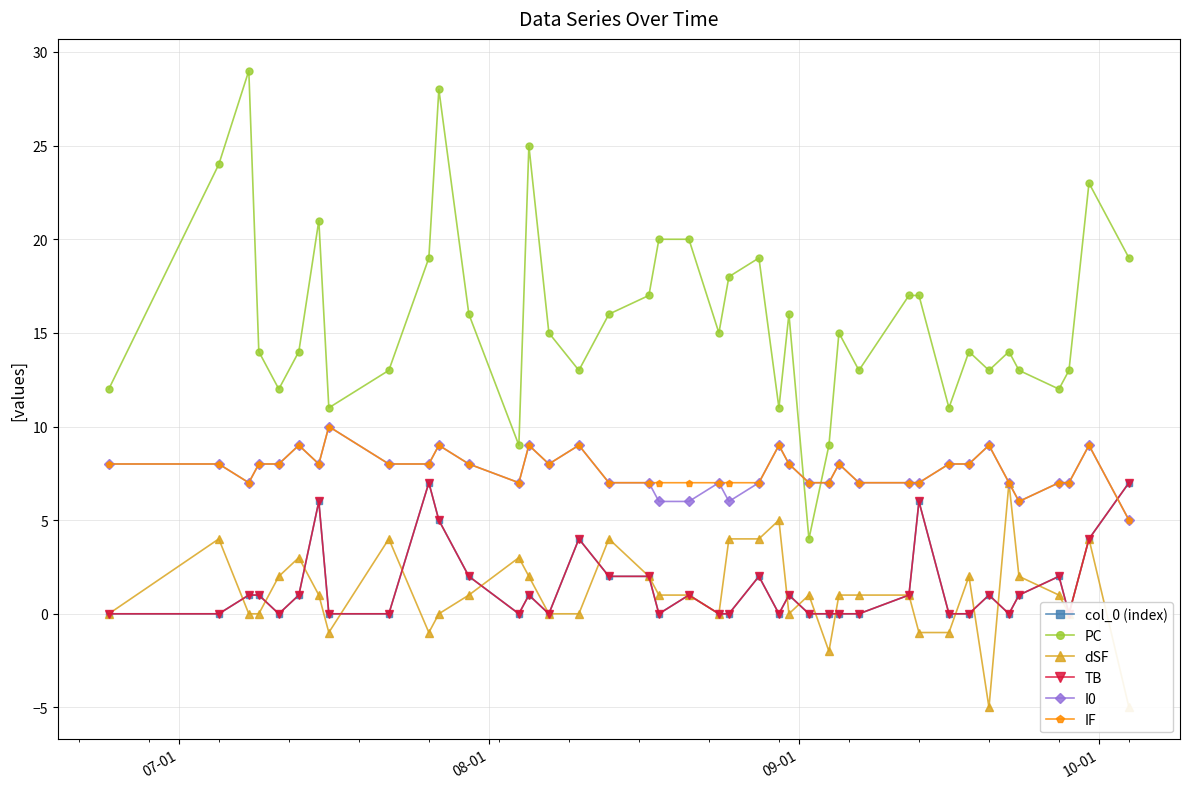

What is the value of the IF point at the 35th from the left?

7